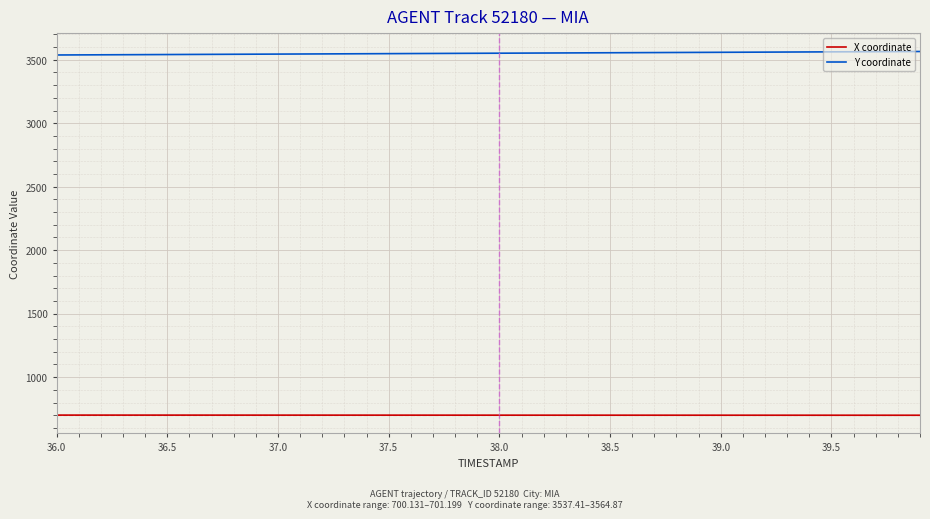

Count the number of data series in this chart.

2